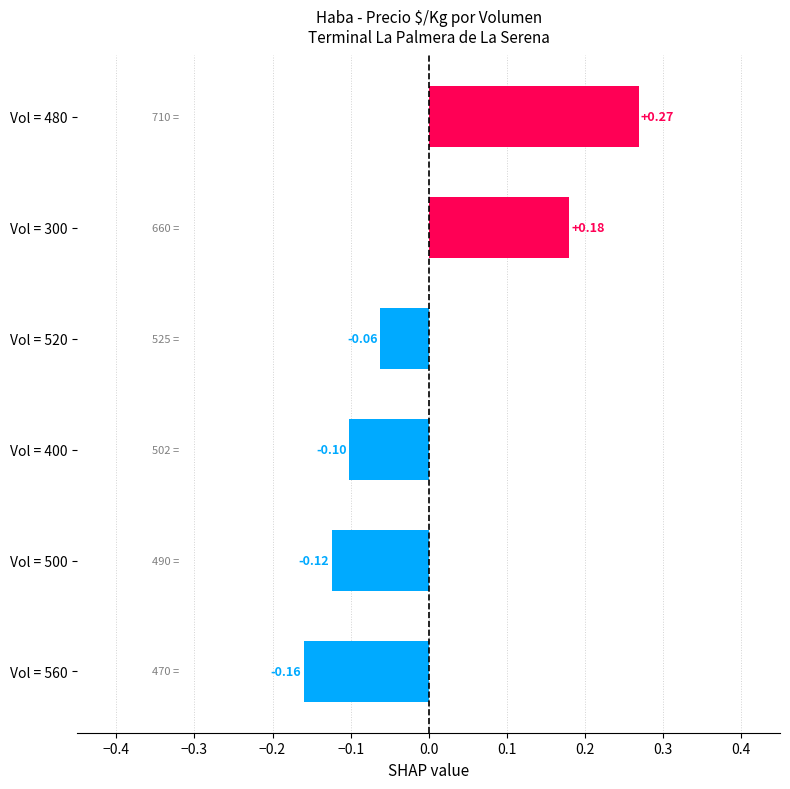

What is the difference between the maximum and minimum values?

0.4